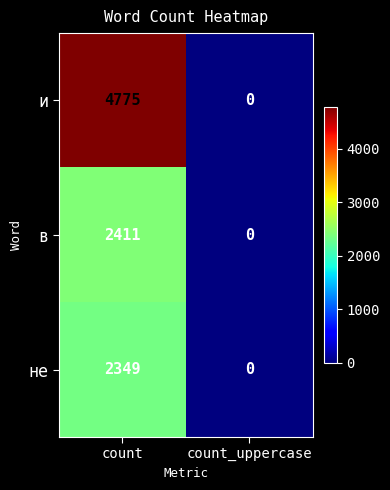

Which label corresponds to the smallest value in the chart?

count_uppercase